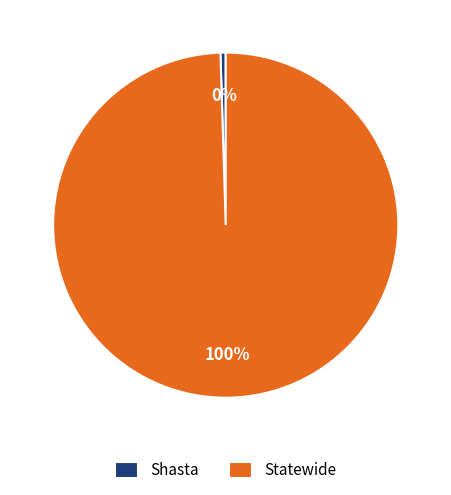

Which category accounts for the majority?

Statewide